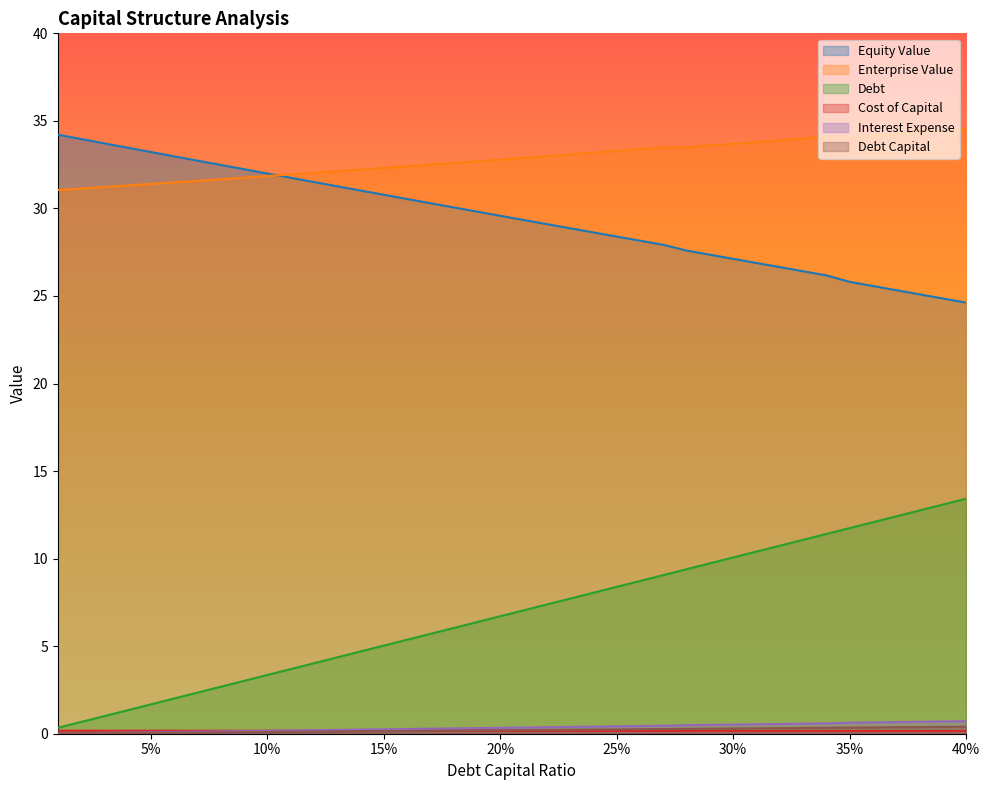

Which series has the largest total across all categories?

Enterprise Value